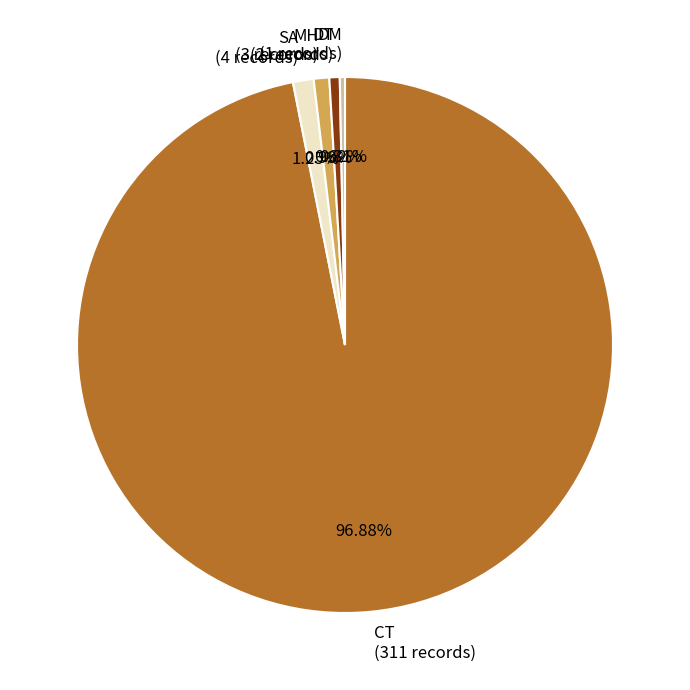

Is the sum of DT (2 records) and DM (1 records) greater than half?

No